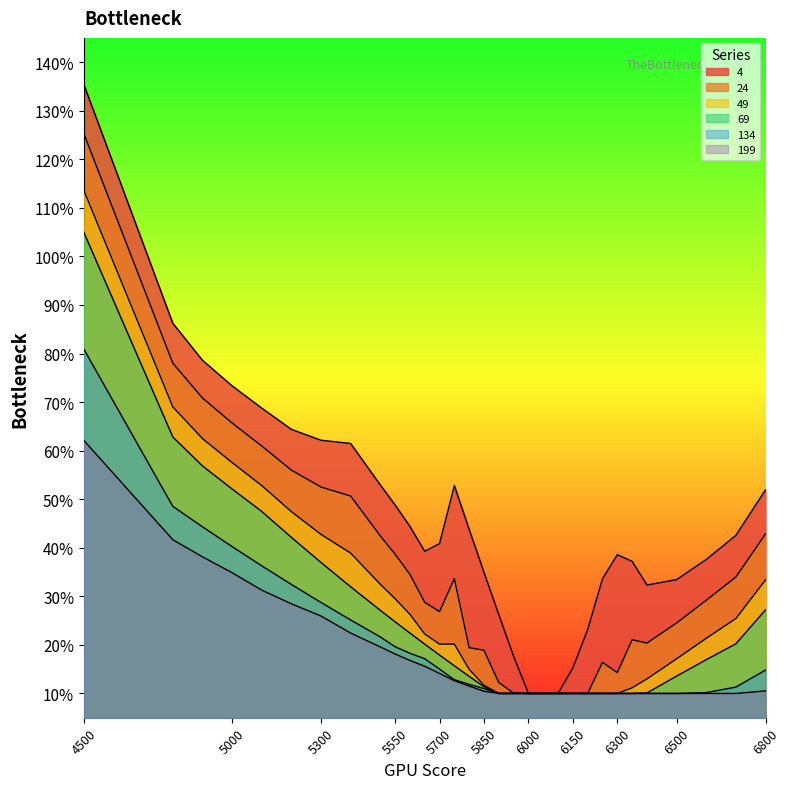

At which category is the sum across all series the highest?

4500